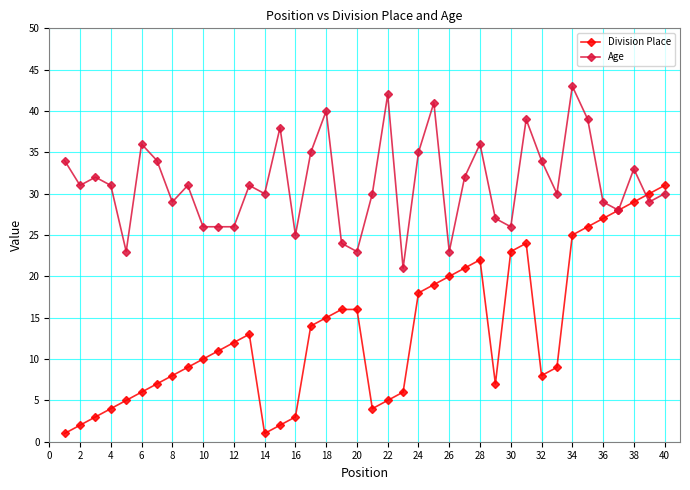

Reading right to left, list all the values displayed in this chart.

Division Place: 31	30	29	28	27	26	25	9	8	24	23	7	22	21	20	19	18	6	5	4	16	16	15	14	3	2	1	13	12	11	10	9	8	7	6	5	4	3	2	1
Age: 30	29	33	28	29	39	43	30	34	39	26	27	36	32	23	41	35	21	42	30	23	24	40	35	25	38	30	31	26	26	26	31	29	34	36	23	31	32	31	34